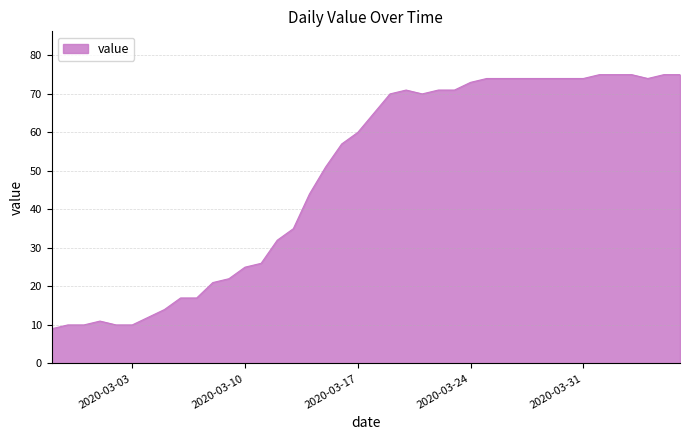

What is the maximum value shown in the chart?

75